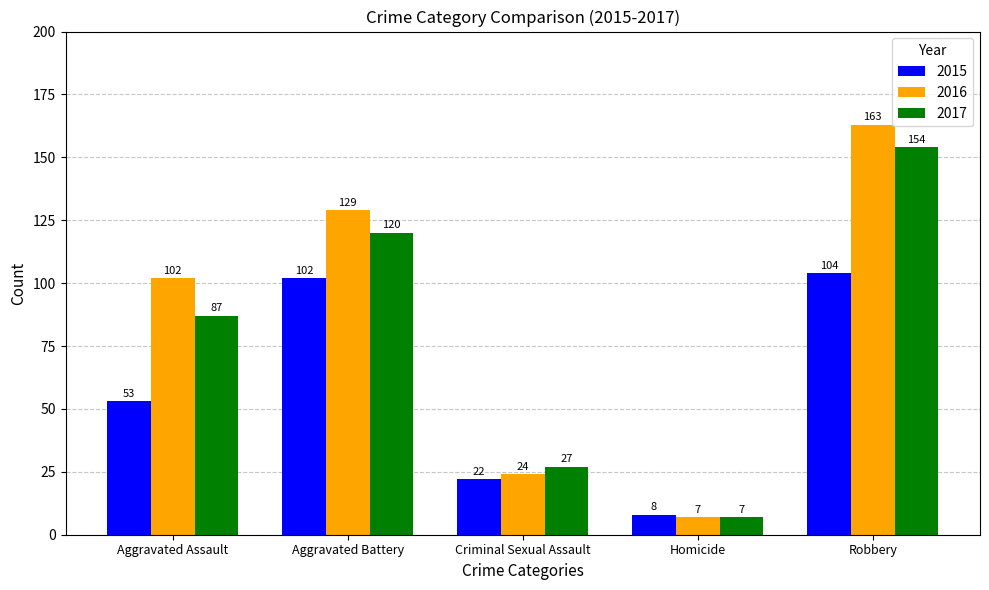

What are all the series names shown in the legend?

2015, 2016, 2017